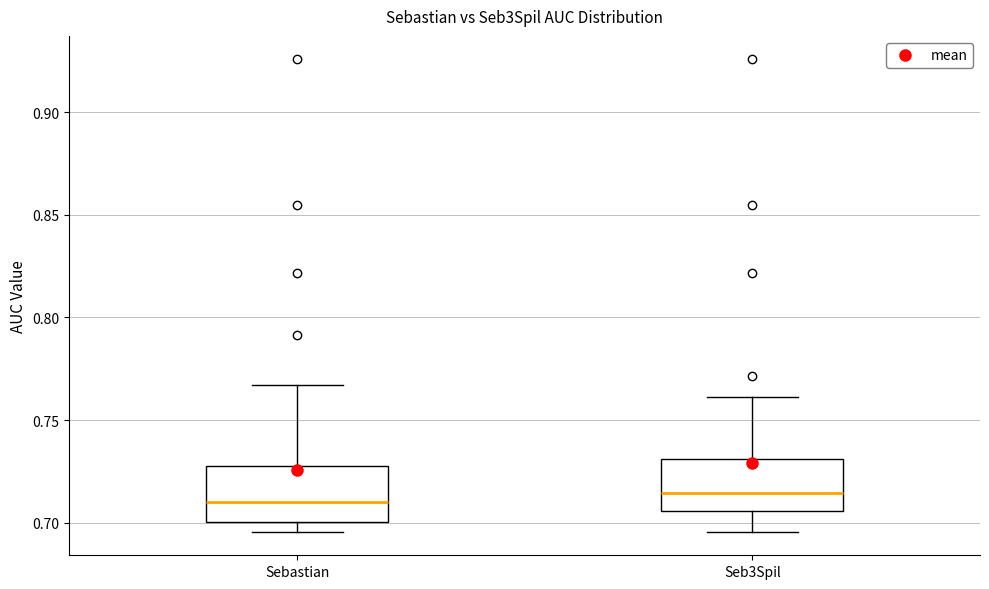

Reading left to right, transcribe this box plot: for each box, give where its median line is, the range the box spans, and where its two whiskers end, as read against the y-axis. The values are not printed on the chart, so give them approximately, as read against the axis.

Sebastian: median 0.710, box 0.700 to 0.730, whiskers 0.695 to 0.765
Seb3Spil: median 0.715, box 0.705 to 0.730, whiskers 0.695 to 0.760